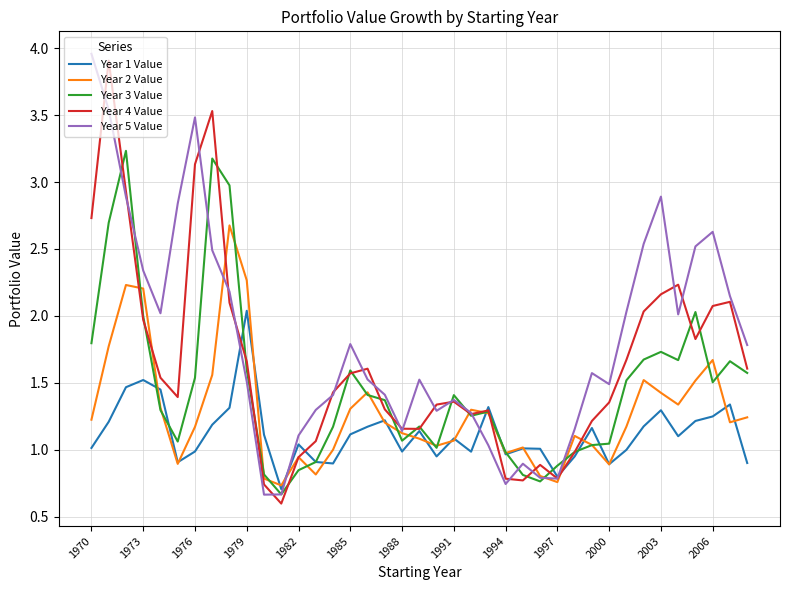

True or false: Year 5 Value and Year 1 Value cross at least once.

True